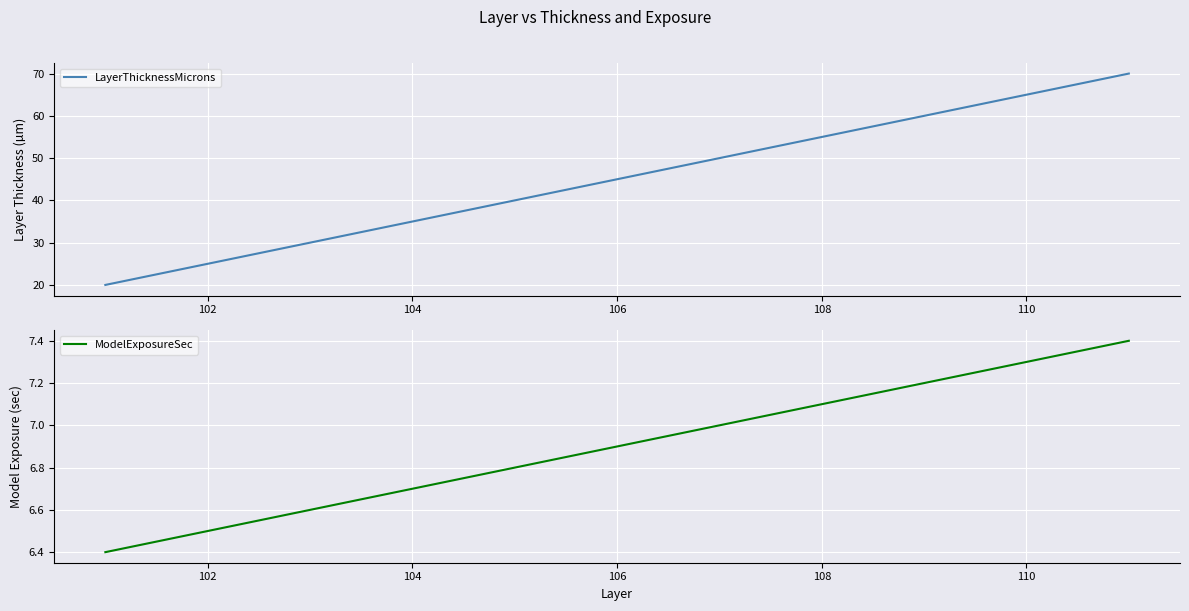

What is the highest value of the LayerThicknessMicrons series?

70